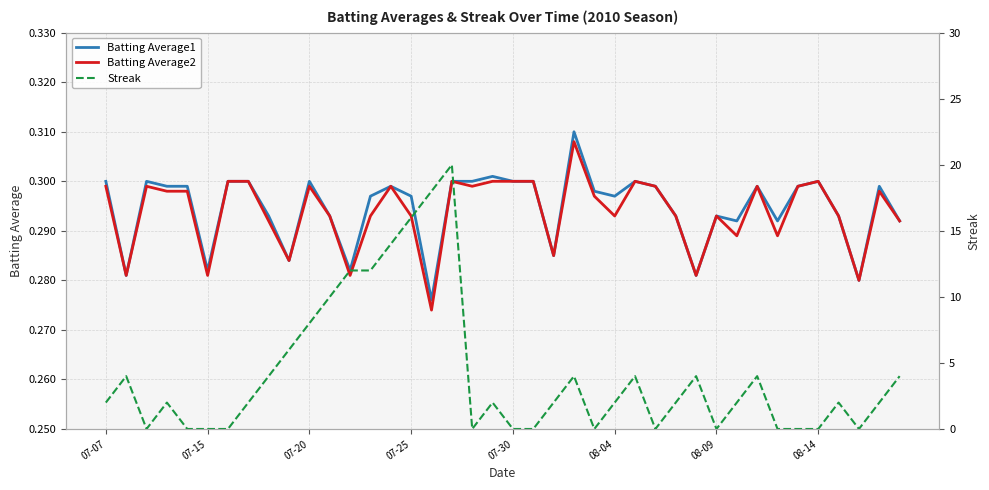

Is it true that Batting Average2 equals 0.2 at 07-15?

False